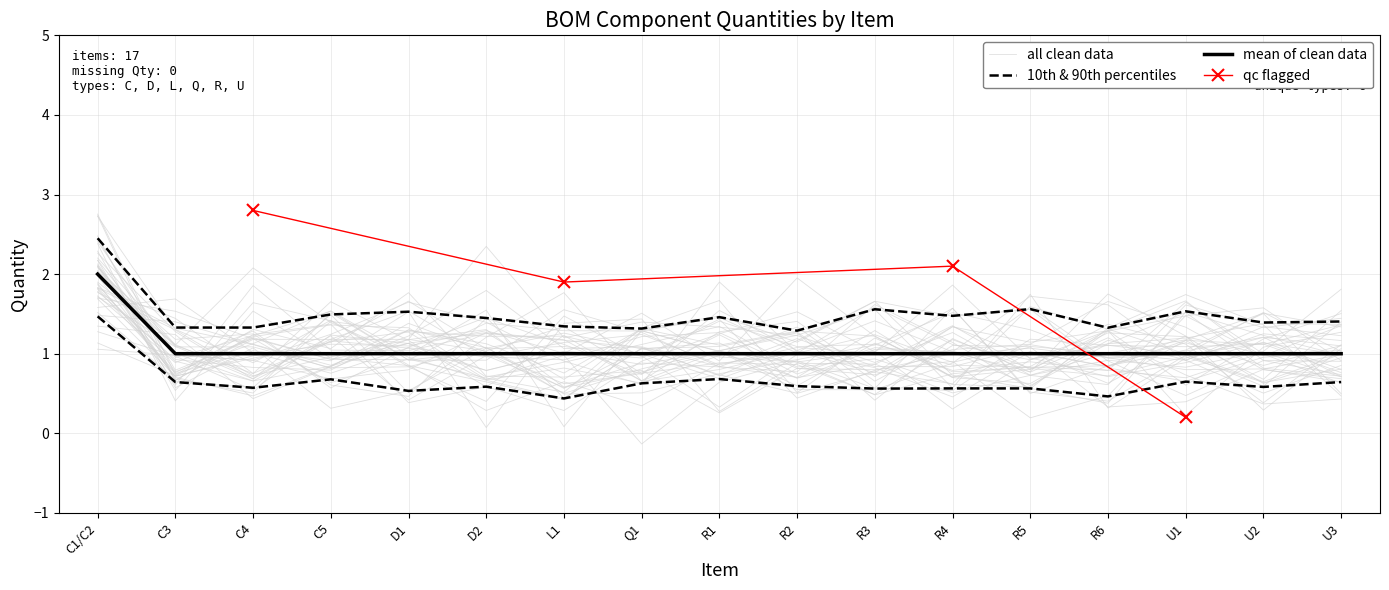

The value at R3 is 1. True or false?

True